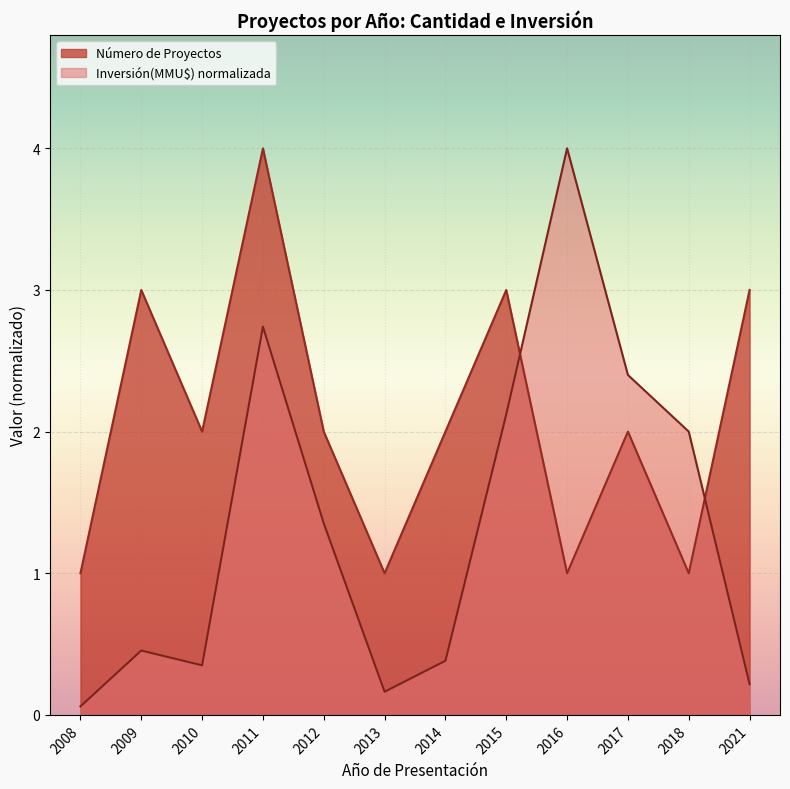

What is the total value across all series at 2012?

3.4